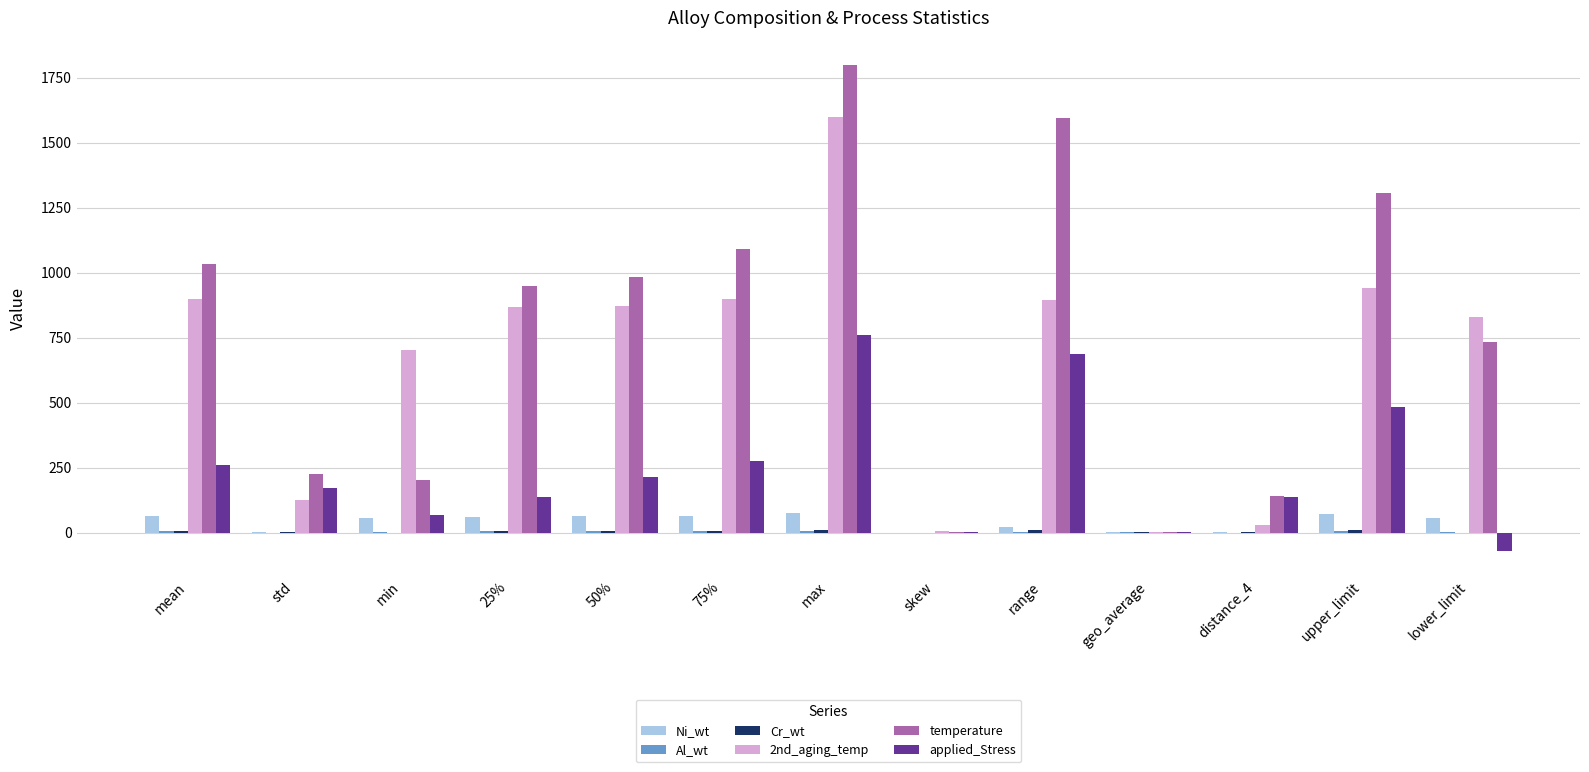

Are the bars horizontal?

No